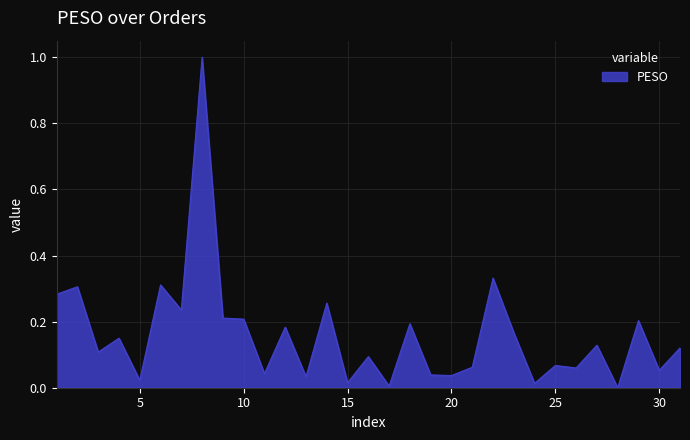

What is the difference between the maximum and minimum values?

1.0